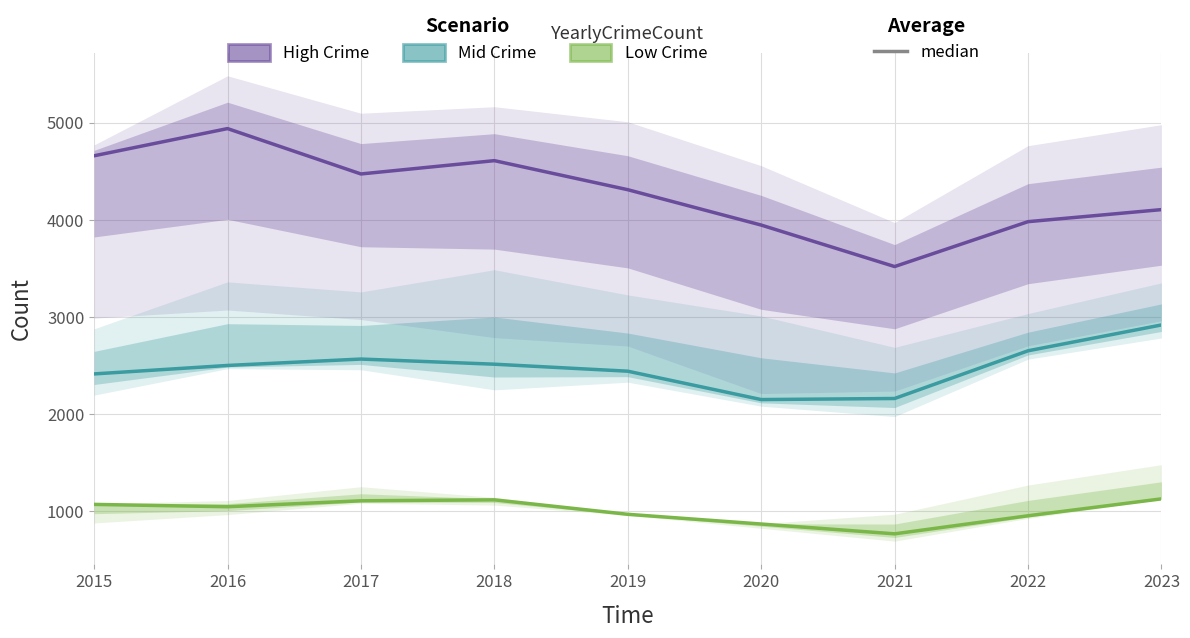

Reading left to right, what are all the values shown in this chart?

High Crime: 4658	4938	4471	4608	4309	3945	3518	3980	4104
Mid Crime: 2413	2500	2566	2513	2441	2149	2160	2651	2917
Low Crime: 1070	1046	1107	1117	968	868	767	953	1127